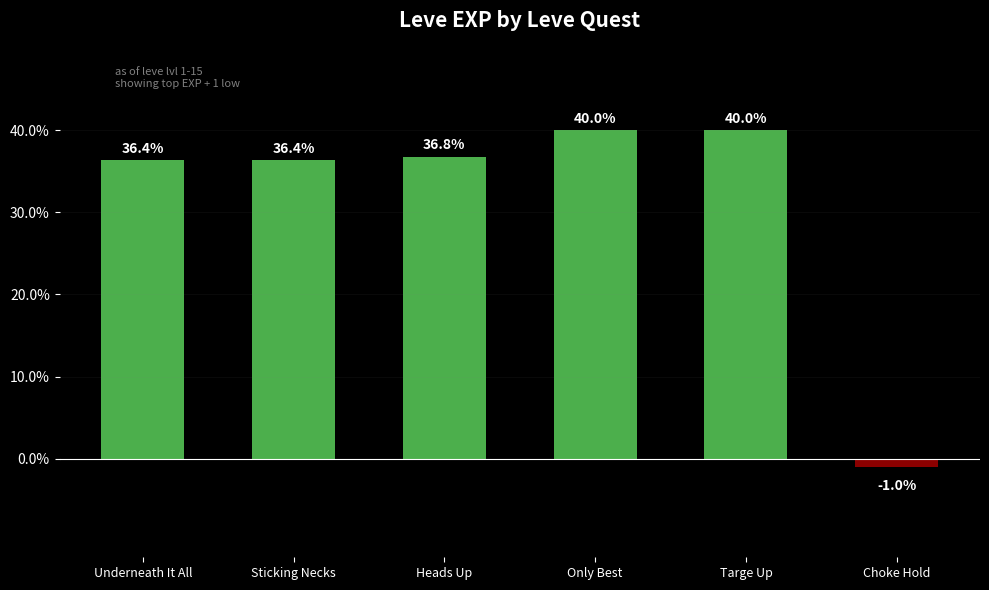

How many data points are less than 36?

1